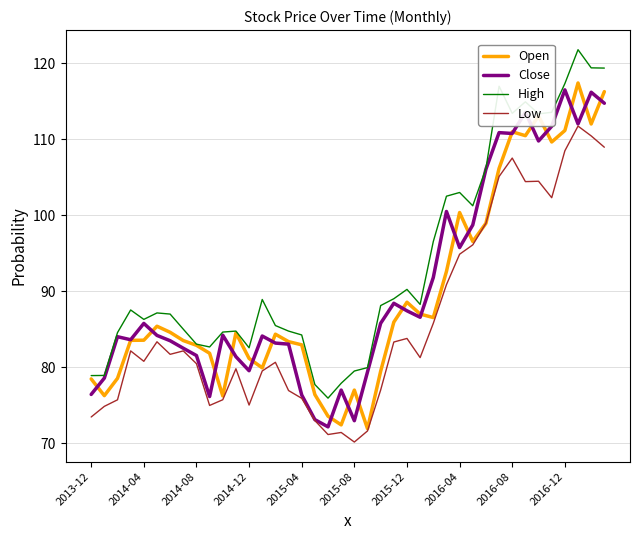

What is the minimum value shown in the chart?

70.2